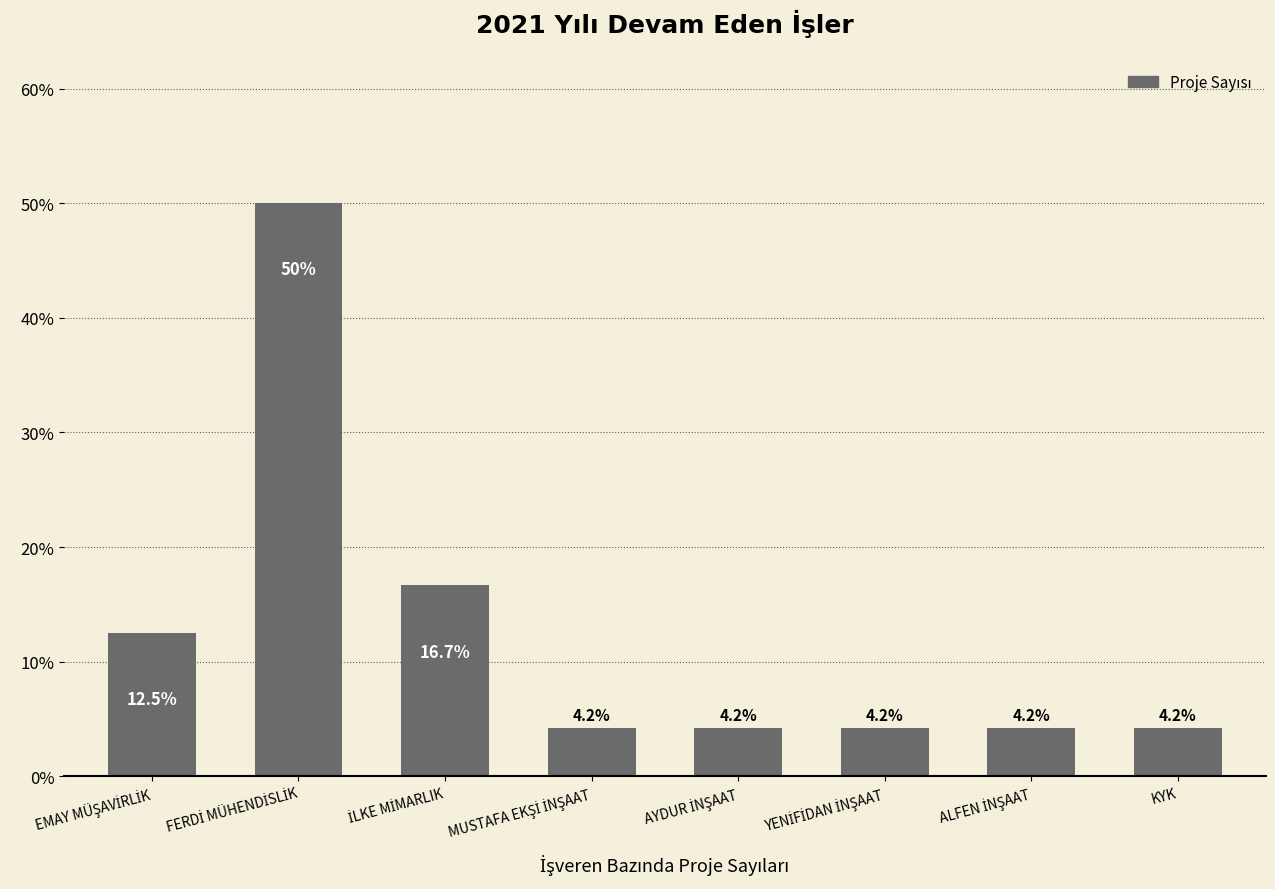

What is the average value?

12.5